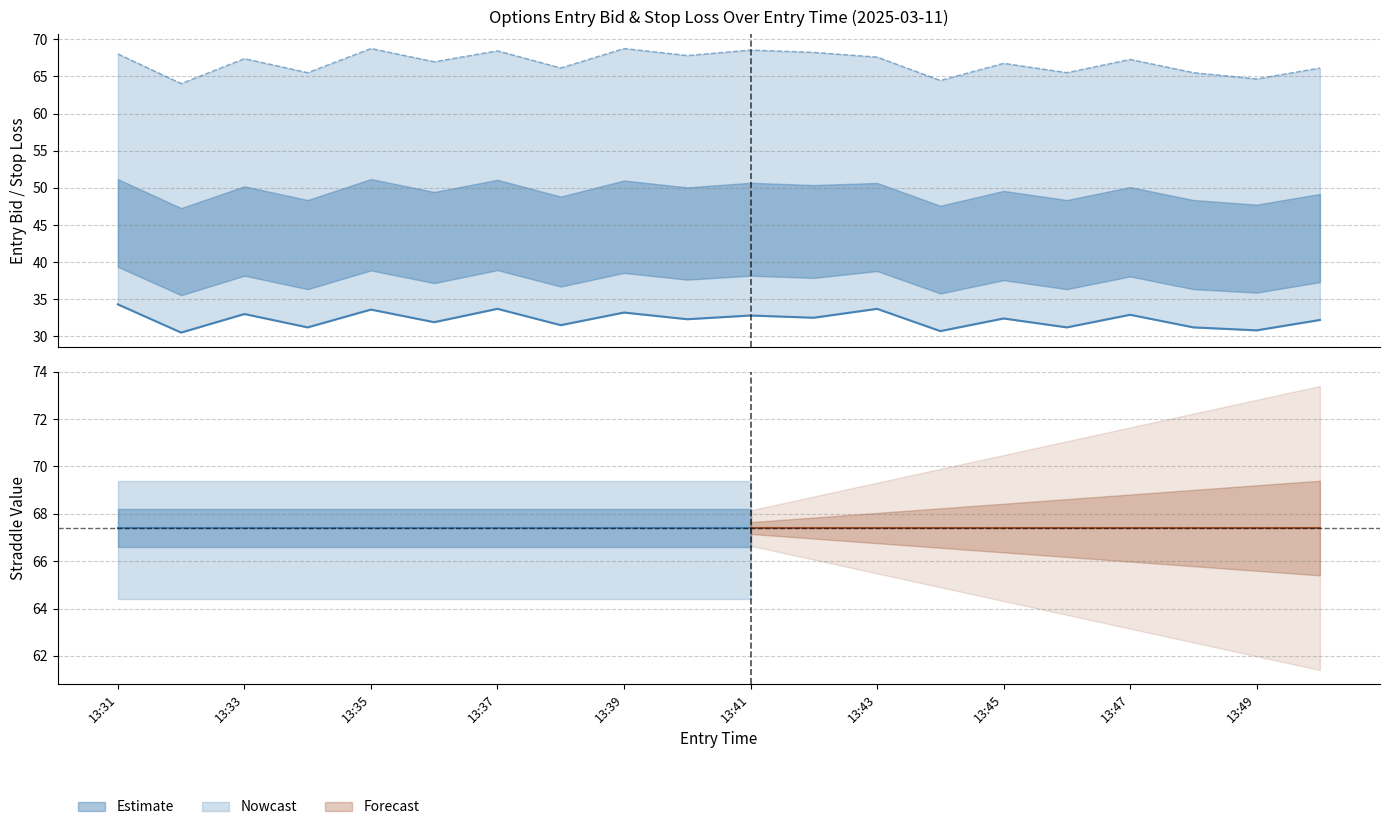

How many values in the sl series exceed 67?

10